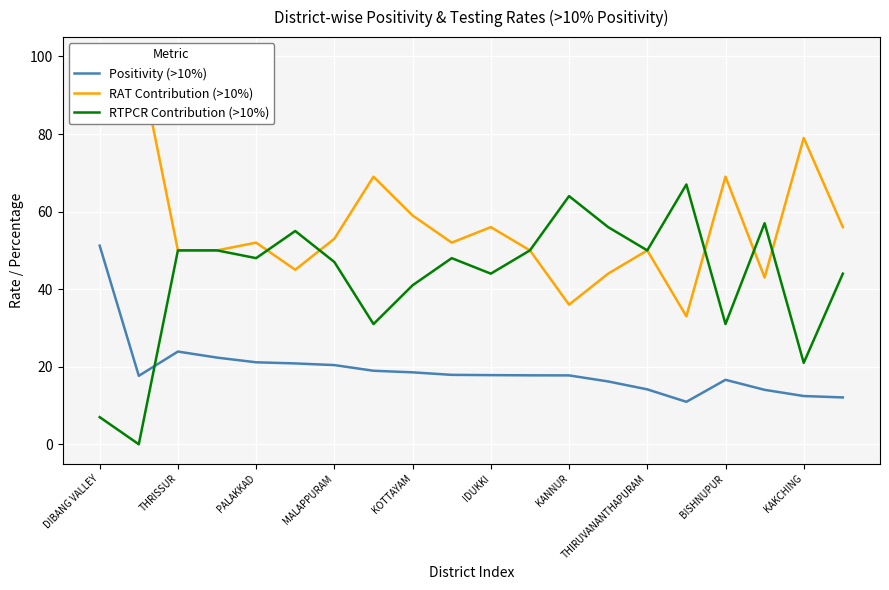

What is the sum of all Positivity (>10%) values?

382.8